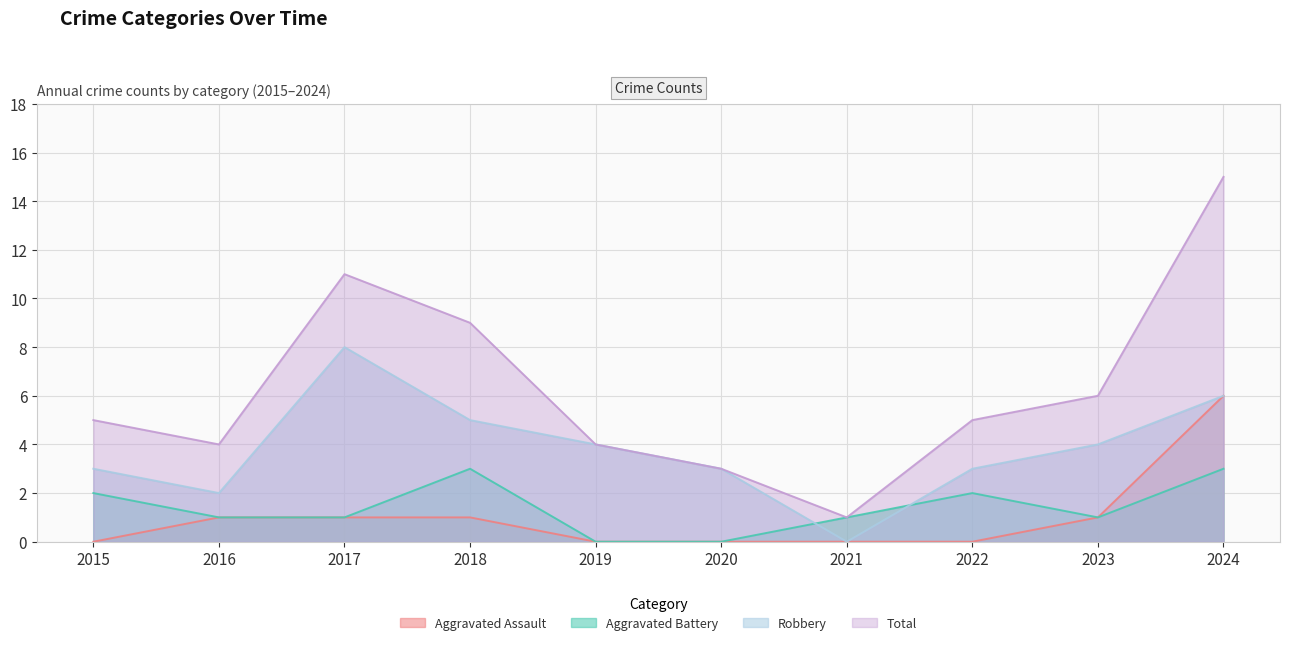

Is the value of Robbery at 2023 greater than the value of Total at 2024?

No